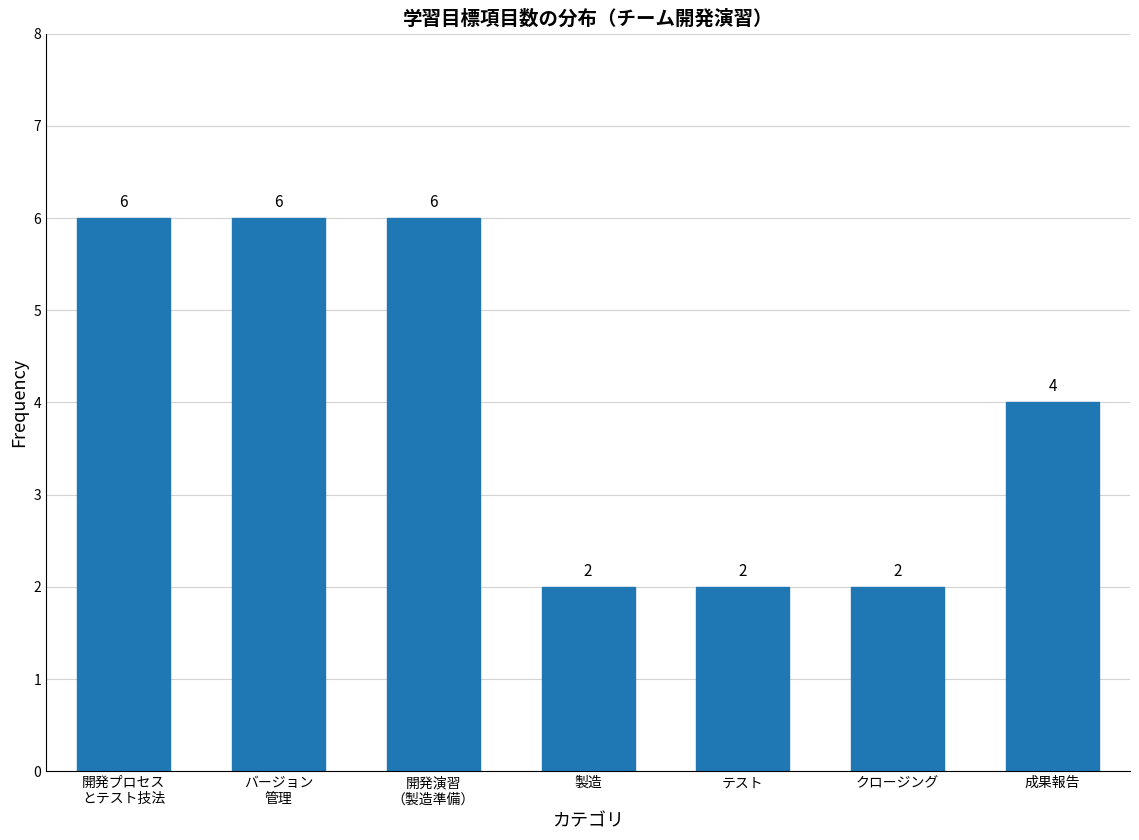

Reading left to right, extract all data points from this chart.

6	6	6	2	2	2	4